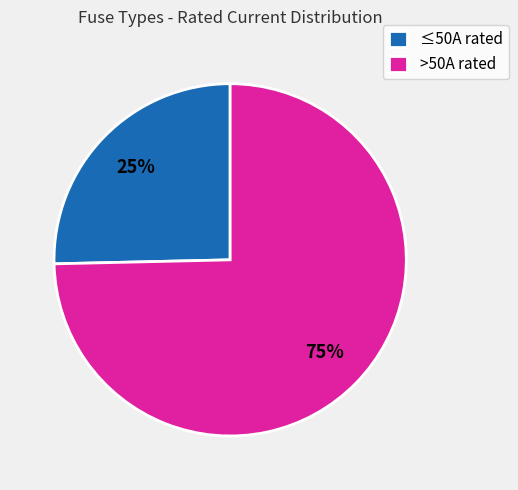

What is the ratio of the value at ≤50A rated to the value at >50A rated?

0.3